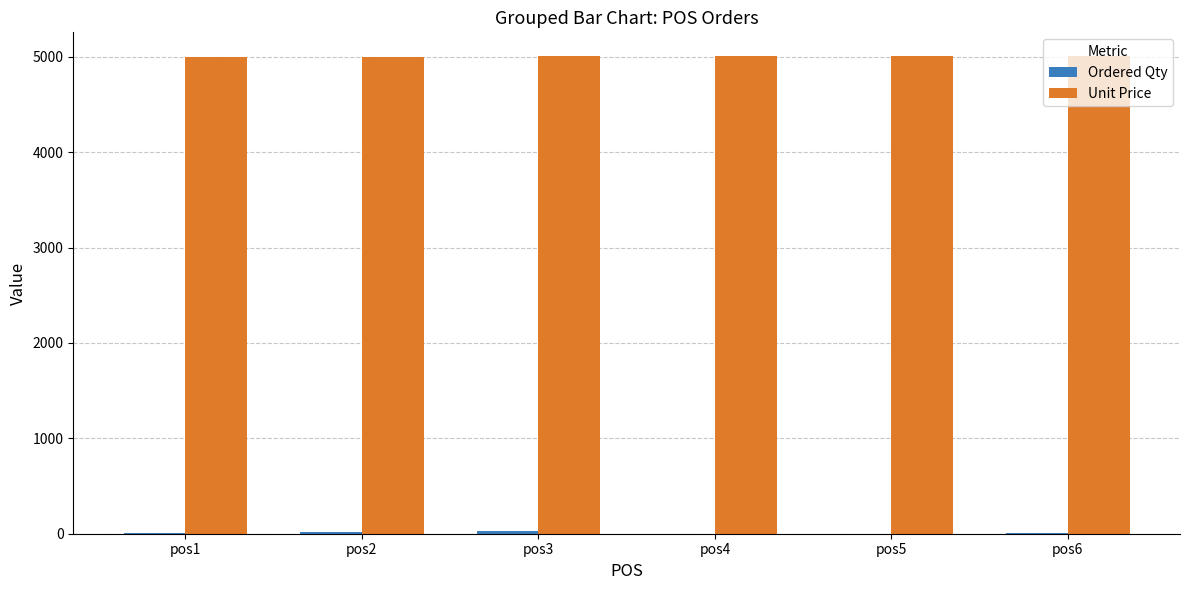

Which series has the largest total across all categories?

Unit Price